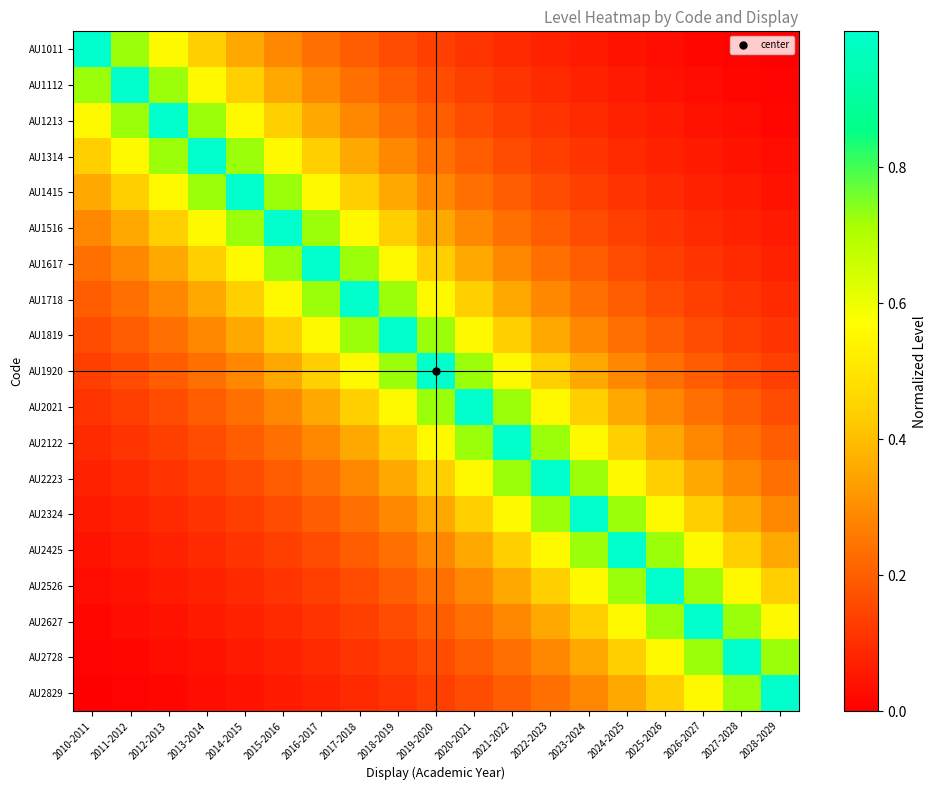

Reading left to right, what are all the values shown in this chart?

AU1011: 2010-2011=1.0	2011-2012=0.7	2012-2013=0.6	2013-2014=0.4	2014-2015=0.4	2015-2016=0.3	2016-2017=0.2	2017-2018=0.2	2018-2019=0.2	2019-2020=0.1	2020-2021=0.1	2021-2022=0.1	2022-2023=0.1	2023-2024=0.1	2024-2025=0.0	2025-2026=0.0	2026-2027=0.0	2027-2028=0.0	2028-2029=0.0
AU1112: 2010-2011=0.7	2011-2012=1.0	2012-2013=0.7	2013-2014=0.6	2014-2015=0.4	2015-2016=0.4	2016-2017=0.3	2017-2018=0.2	2018-2019=0.2	2019-2020=0.2	2020-2021=0.1	2021-2022=0.1	2022-2023=0.1	2023-2024=0.1	2024-2025=0.1	2025-2026=0.0	2026-2027=0.0	2027-2028=0.0	2028-2029=0.0
AU1213: 2010-2011=0.6	2011-2012=0.7	2012-2013=1.0	2013-2014=0.7	2014-2015=0.6	2015-2016=0.4	2016-2017=0.4	2017-2018=0.3	2018-2019=0.2	2019-2020=0.2	2020-2021=0.2	2021-2022=0.1	2022-2023=0.1	2023-2024=0.1	2024-2025=0.1	2025-2026=0.1	2026-2027=0.0	2027-2028=0.0	2028-2029=0.0
AU1314: 2010-2011=0.4	2011-2012=0.6	2012-2013=0.7	2013-2014=1.0	2014-2015=0.7	2015-2016=0.6	2016-2017=0.4	2017-2018=0.4	2018-2019=0.3	2019-2020=0.2	2020-2021=0.2	2021-2022=0.2	2022-2023=0.1	2023-2024=0.1	2024-2025=0.1	2025-2026=0.1	2026-2027=0.1	2027-2028=0.0	2028-2029=0.0
AU1415: 2010-2011=0.4	2011-2012=0.4	2012-2013=0.6	2013-2014=0.7	2014-2015=1.0	2015-2016=0.7	2016-2017=0.6	2017-2018=0.4	2018-2019=0.4	2019-2020=0.3	2020-2021=0.2	2021-2022=0.2	2022-2023=0.2	2023-2024=0.1	2024-2025=0.1	2025-2026=0.1	2026-2027=0.1	2027-2028=0.1	2028-2029=0.0
AU1516: 2010-2011=0.3	2011-2012=0.4	2012-2013=0.4	2013-2014=0.6	2014-2015=0.7	2015-2016=1.0	2016-2017=0.7	2017-2018=0.6	2018-2019=0.4	2019-2020=0.4	2020-2021=0.3	2021-2022=0.2	2022-2023=0.2	2023-2024=0.2	2024-2025=0.1	2025-2026=0.1	2026-2027=0.1	2027-2028=0.1	2028-2029=0.1
AU1617: 2010-2011=0.2	2011-2012=0.3	2012-2013=0.4	2013-2014=0.4	2014-2015=0.6	2015-2016=0.7	2016-2017=1.0	2017-2018=0.7	2018-2019=0.6	2019-2020=0.4	2020-2021=0.4	2021-2022=0.3	2022-2023=0.2	2023-2024=0.2	2024-2025=0.2	2025-2026=0.1	2026-2027=0.1	2027-2028=0.1	2028-2029=0.1
AU1718: 2010-2011=0.2	2011-2012=0.2	2012-2013=0.3	2013-2014=0.4	2014-2015=0.4	2015-2016=0.6	2016-2017=0.7	2017-2018=1.0	2018-2019=0.7	2019-2020=0.6	2020-2021=0.4	2021-2022=0.4	2022-2023=0.3	2023-2024=0.2	2024-2025=0.2	2025-2026=0.2	2026-2027=0.1	2027-2028=0.1	2028-2029=0.1
AU1819: 2010-2011=0.2	2011-2012=0.2	2012-2013=0.2	2013-2014=0.3	2014-2015=0.4	2015-2016=0.4	2016-2017=0.6	2017-2018=0.7	2018-2019=1.0	2019-2020=0.7	2020-2021=0.6	2021-2022=0.4	2022-2023=0.4	2023-2024=0.3	2024-2025=0.2	2025-2026=0.2	2026-2027=0.2	2027-2028=0.1	2028-2029=0.1
AU1920: 2010-2011=0.1	2011-2012=0.2	2012-2013=0.2	2013-2014=0.2	2014-2015=0.3	2015-2016=0.4	2016-2017=0.4	2017-2018=0.6	2018-2019=0.7	2019-2020=1.0	2020-2021=0.7	2021-2022=0.6	2022-2023=0.4	2023-2024=0.4	2024-2025=0.3	2025-2026=0.2	2026-2027=0.2	2027-2028=0.2	2028-2029=0.1
AU2021: 2010-2011=0.1	2011-2012=0.1	2012-2013=0.2	2013-2014=0.2	2014-2015=0.2	2015-2016=0.3	2016-2017=0.4	2017-2018=0.4	2018-2019=0.6	2019-2020=0.7	2020-2021=1.0	2021-2022=0.7	2022-2023=0.6	2023-2024=0.4	2024-2025=0.4	2025-2026=0.3	2026-2027=0.2	2027-2028=0.2	2028-2029=0.2
AU2122: 2010-2011=0.1	2011-2012=0.1	2012-2013=0.1	2013-2014=0.2	2014-2015=0.2	2015-2016=0.2	2016-2017=0.3	2017-2018=0.4	2018-2019=0.4	2019-2020=0.6	2020-2021=0.7	2021-2022=1.0	2022-2023=0.7	2023-2024=0.6	2024-2025=0.4	2025-2026=0.4	2026-2027=0.3	2027-2028=0.2	2028-2029=0.2
AU2223: 2010-2011=0.1	2011-2012=0.1	2012-2013=0.1	2013-2014=0.1	2014-2015=0.2	2015-2016=0.2	2016-2017=0.2	2017-2018=0.3	2018-2019=0.4	2019-2020=0.4	2020-2021=0.6	2021-2022=0.7	2022-2023=1.0	2023-2024=0.7	2024-2025=0.6	2025-2026=0.4	2026-2027=0.4	2027-2028=0.3	2028-2029=0.2
AU2324: 2010-2011=0.1	2011-2012=0.1	2012-2013=0.1	2013-2014=0.1	2014-2015=0.1	2015-2016=0.2	2016-2017=0.2	2017-2018=0.2	2018-2019=0.3	2019-2020=0.4	2020-2021=0.4	2021-2022=0.6	2022-2023=0.7	2023-2024=1.0	2024-2025=0.7	2025-2026=0.6	2026-2027=0.4	2027-2028=0.4	2028-2029=0.3
AU2425: 2010-2011=0.0	2011-2012=0.1	2012-2013=0.1	2013-2014=0.1	2014-2015=0.1	2015-2016=0.1	2016-2017=0.2	2017-2018=0.2	2018-2019=0.2	2019-2020=0.3	2020-2021=0.4	2021-2022=0.4	2022-2023=0.6	2023-2024=0.7	2024-2025=1.0	2025-2026=0.7	2026-2027=0.6	2027-2028=0.4	2028-2029=0.4
AU2526: 2010-2011=0.0	2011-2012=0.0	2012-2013=0.1	2013-2014=0.1	2014-2015=0.1	2015-2016=0.1	2016-2017=0.1	2017-2018=0.2	2018-2019=0.2	2019-2020=0.2	2020-2021=0.3	2021-2022=0.4	2022-2023=0.4	2023-2024=0.6	2024-2025=0.7	2025-2026=1.0	2026-2027=0.7	2027-2028=0.6	2028-2029=0.4
AU2627: 2010-2011=0.0	2011-2012=0.0	2012-2013=0.0	2013-2014=0.1	2014-2015=0.1	2015-2016=0.1	2016-2017=0.1	2017-2018=0.1	2018-2019=0.2	2019-2020=0.2	2020-2021=0.2	2021-2022=0.3	2022-2023=0.4	2023-2024=0.4	2024-2025=0.6	2025-2026=0.7	2026-2027=1.0	2027-2028=0.7	2028-2029=0.6
AU2728: 2010-2011=0.0	2011-2012=0.0	2012-2013=0.0	2013-2014=0.0	2014-2015=0.1	2015-2016=0.1	2016-2017=0.1	2017-2018=0.1	2018-2019=0.1	2019-2020=0.2	2020-2021=0.2	2021-2022=0.2	2022-2023=0.3	2023-2024=0.4	2024-2025=0.4	2025-2026=0.6	2026-2027=0.7	2027-2028=1.0	2028-2029=0.7
AU2829: 2010-2011=0.0	2011-2012=0.0	2012-2013=0.0	2013-2014=0.0	2014-2015=0.0	2015-2016=0.1	2016-2017=0.1	2017-2018=0.1	2018-2019=0.1	2019-2020=0.1	2020-2021=0.2	2021-2022=0.2	2022-2023=0.2	2023-2024=0.3	2024-2025=0.4	2025-2026=0.4	2026-2027=0.6	2027-2028=0.7	2028-2029=1.0